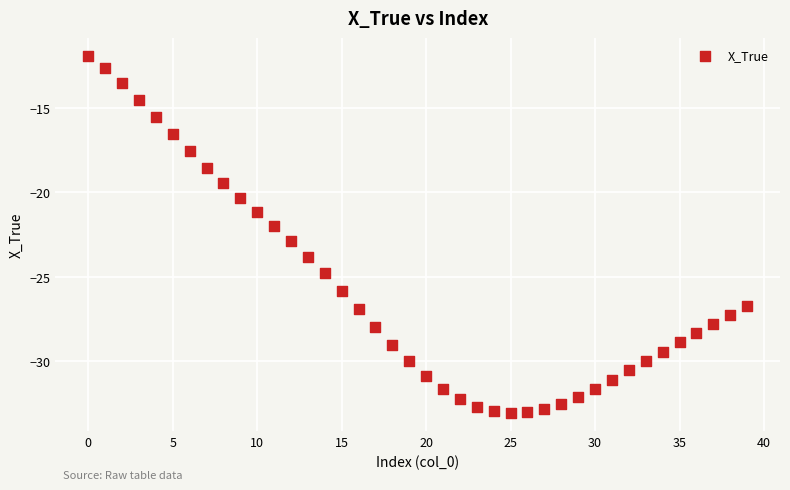

What is the range of Y values (max minus min)?

21.2